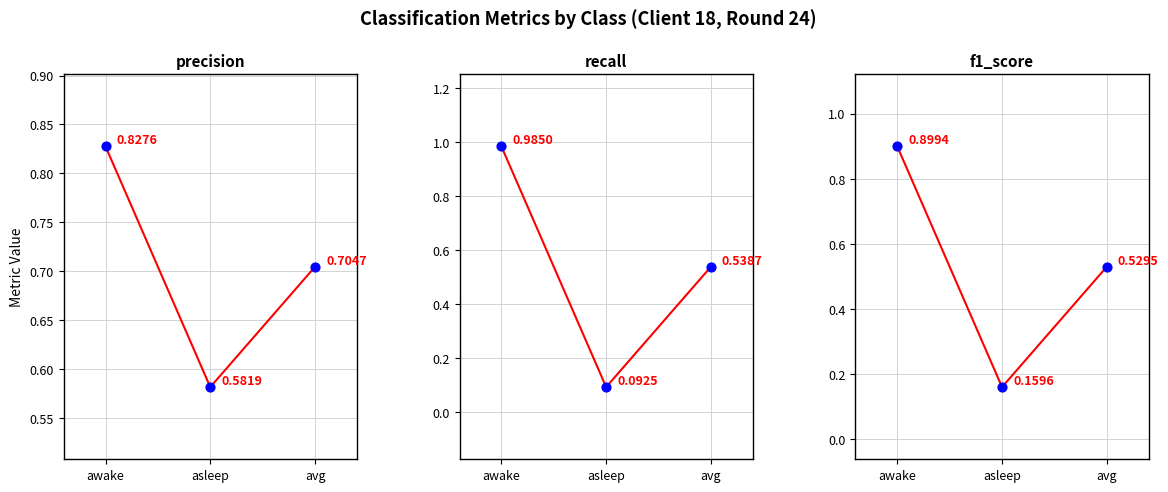

Which series has the largest total across all categories?

precision